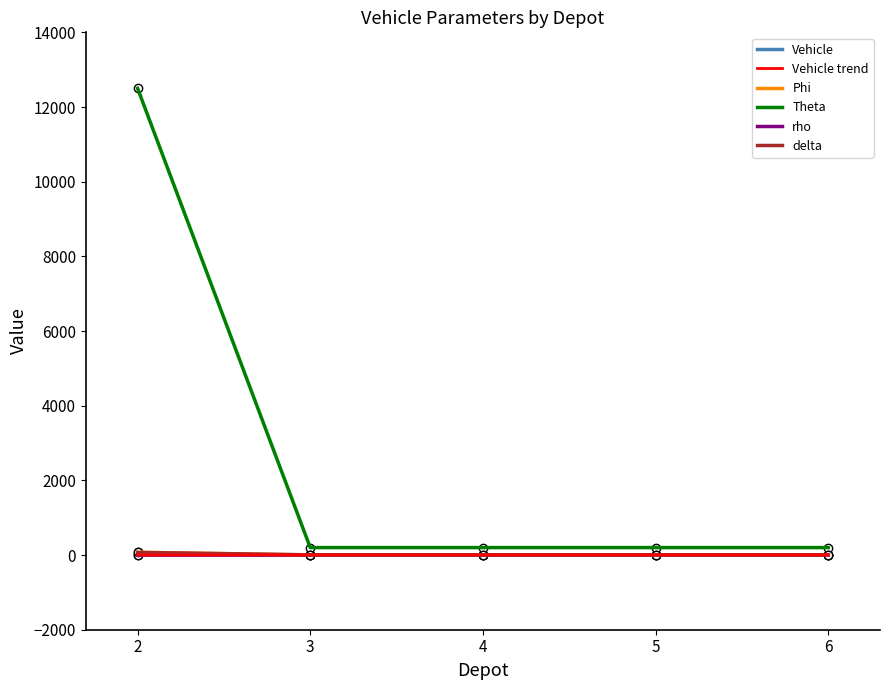

Does the chart have visible grid lines?

No